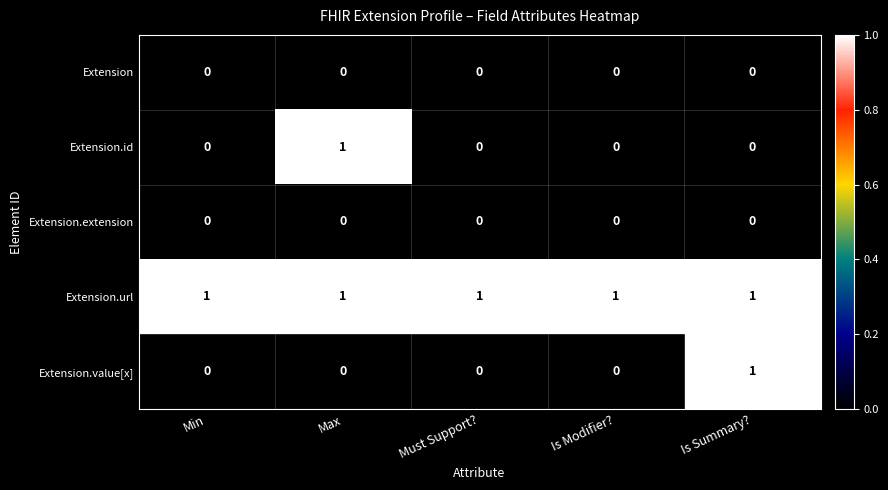

What is the sum of all Extension.url values?

5